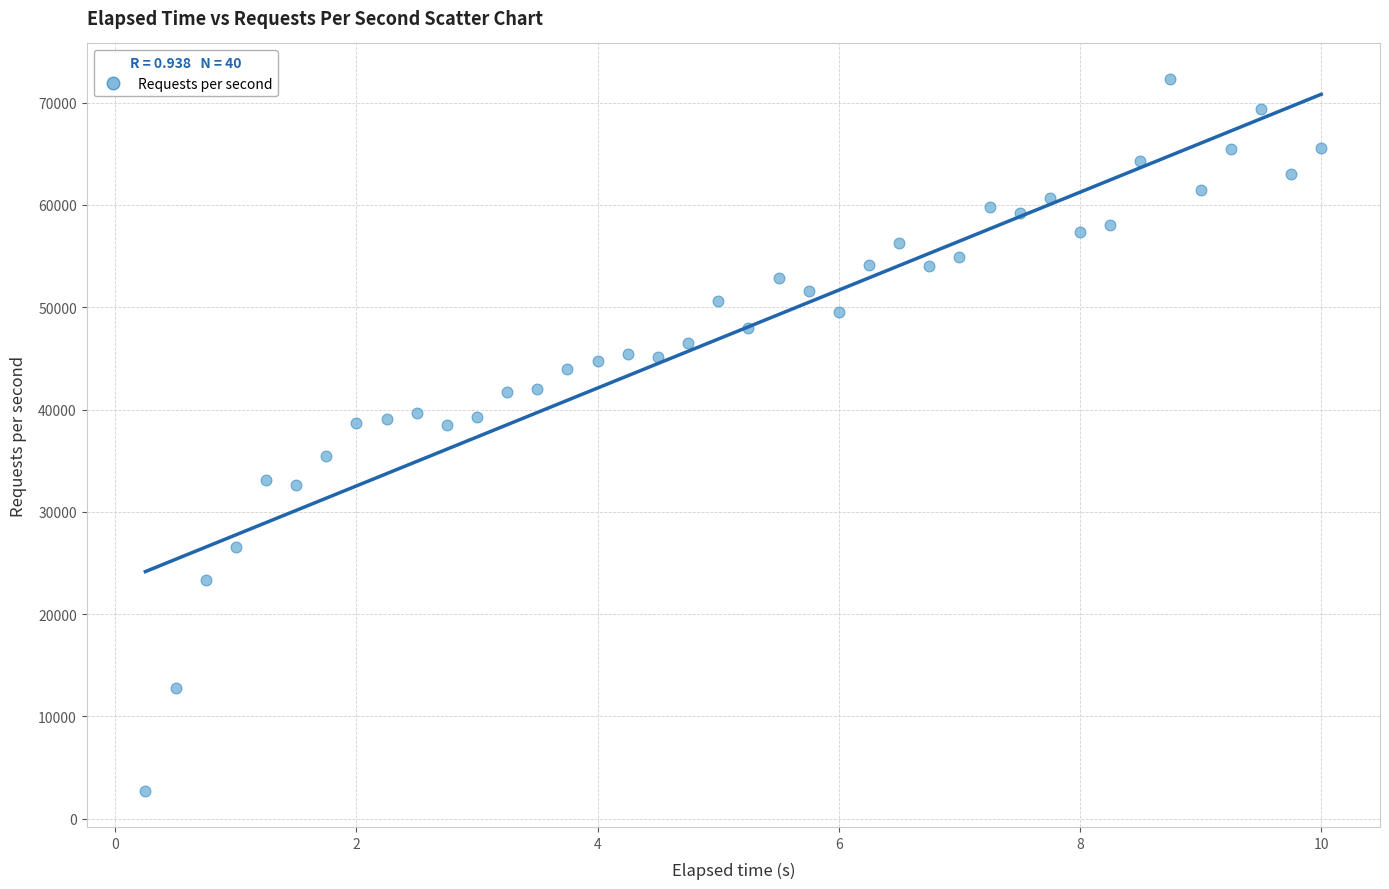

What is the range of Y values (max minus min)?

69643